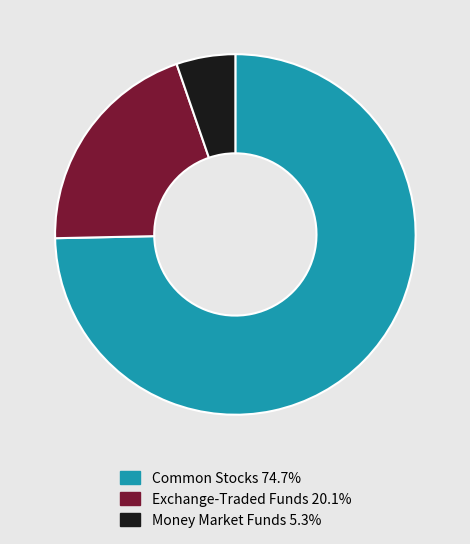

Is there a majority slice in this chart?

Yes